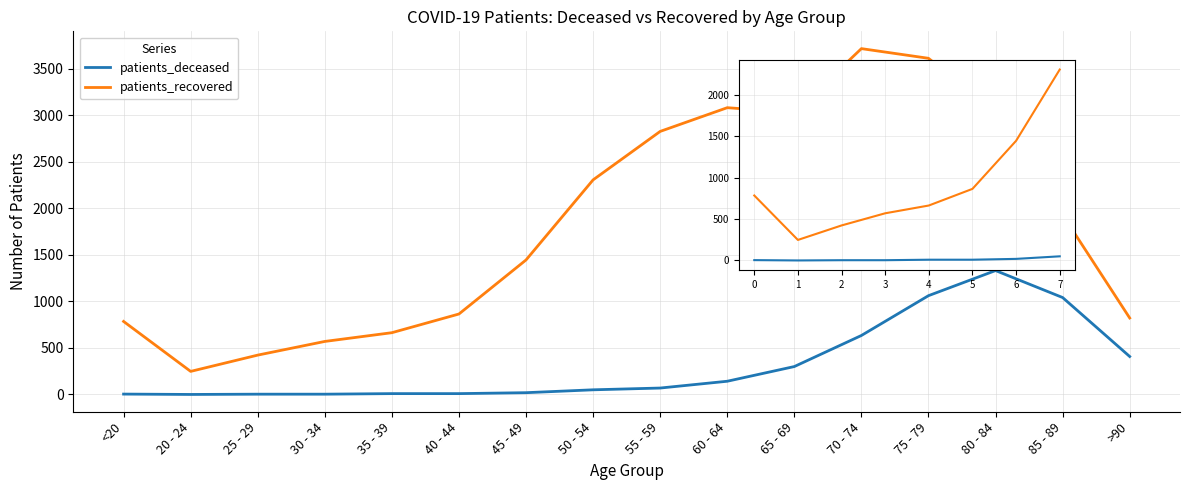

What is the value of the patients_recovered point at the 8th from the left?

2307